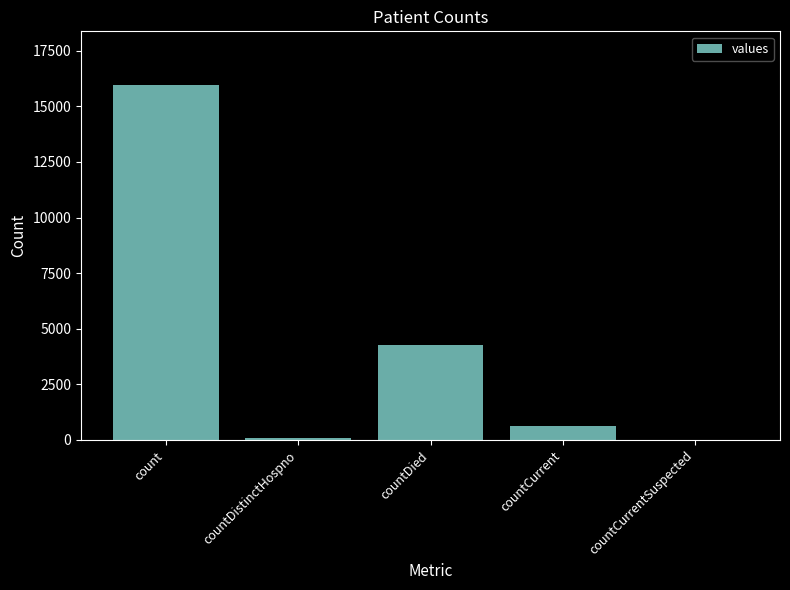

What is the sum of the values at countCurrentSuspected and countCurrent?

644